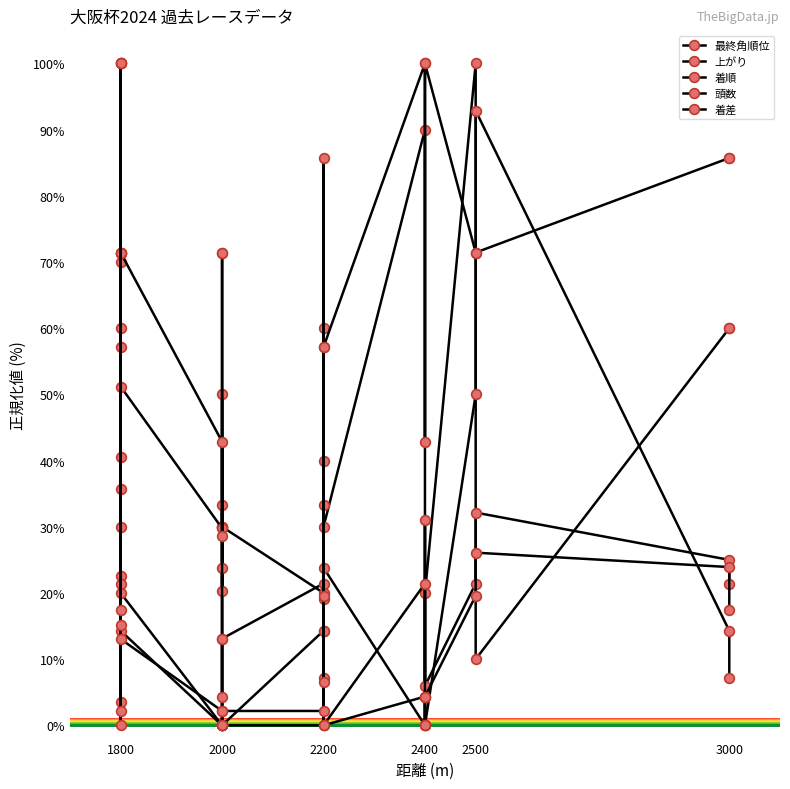

What is the sum of the 頭数 values at 2200 and 3000?

100.0